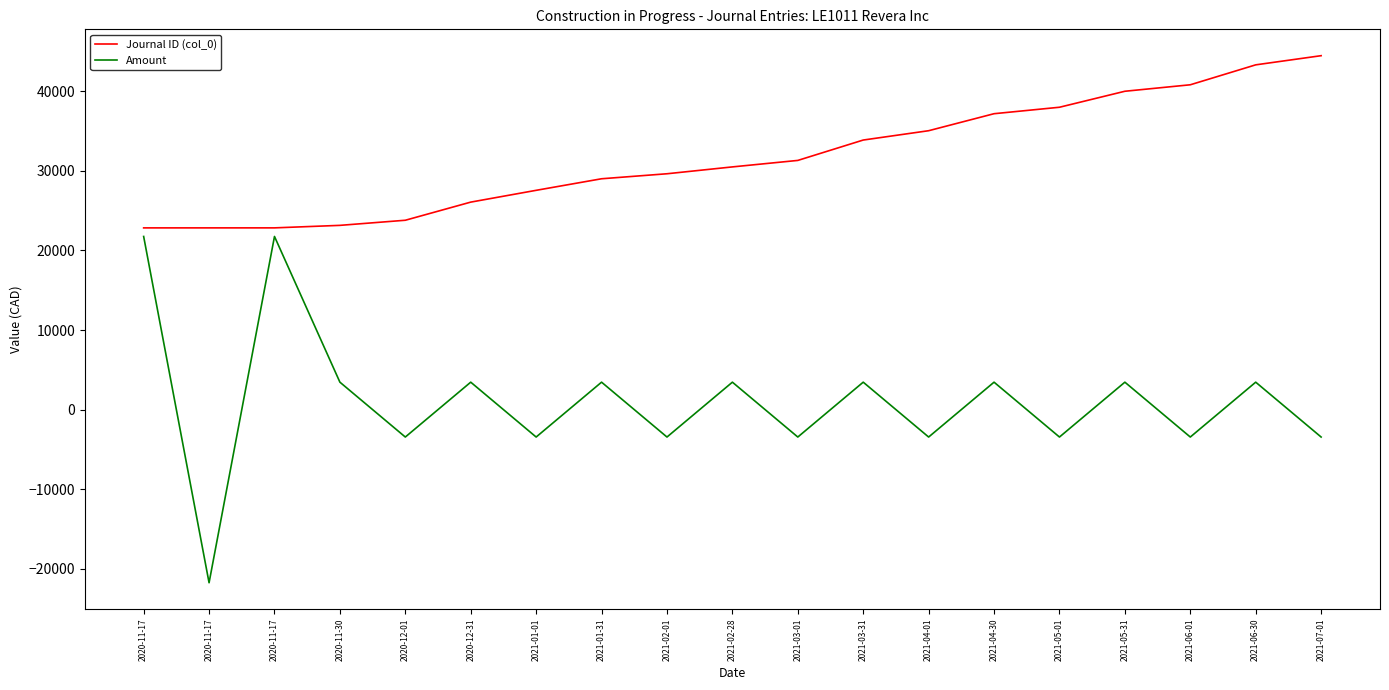

At which label does Journal ID (col_0) reach its minimum?

2020-11-17